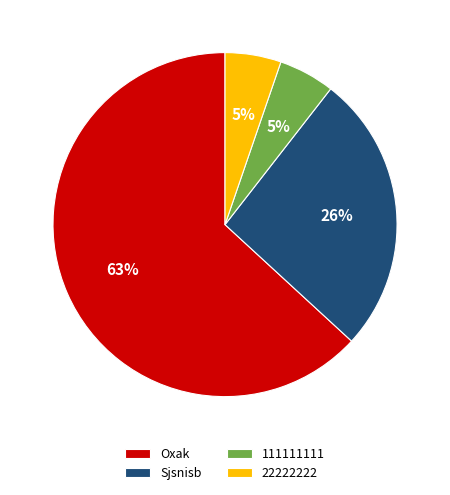

The Oxak slice represents 78% of the pie. True or false?

False